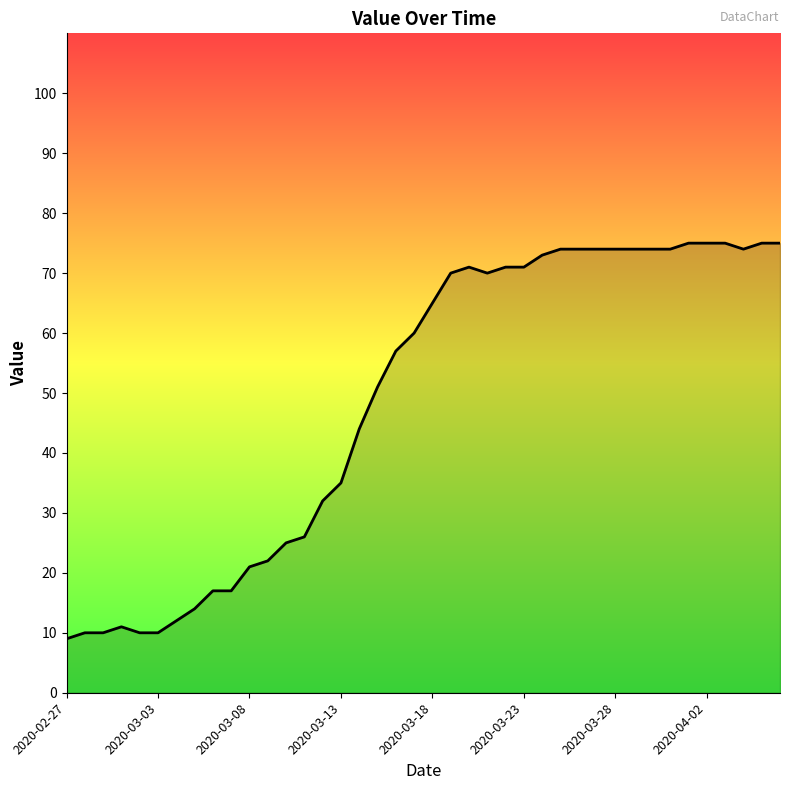

How many values are below 65?

20